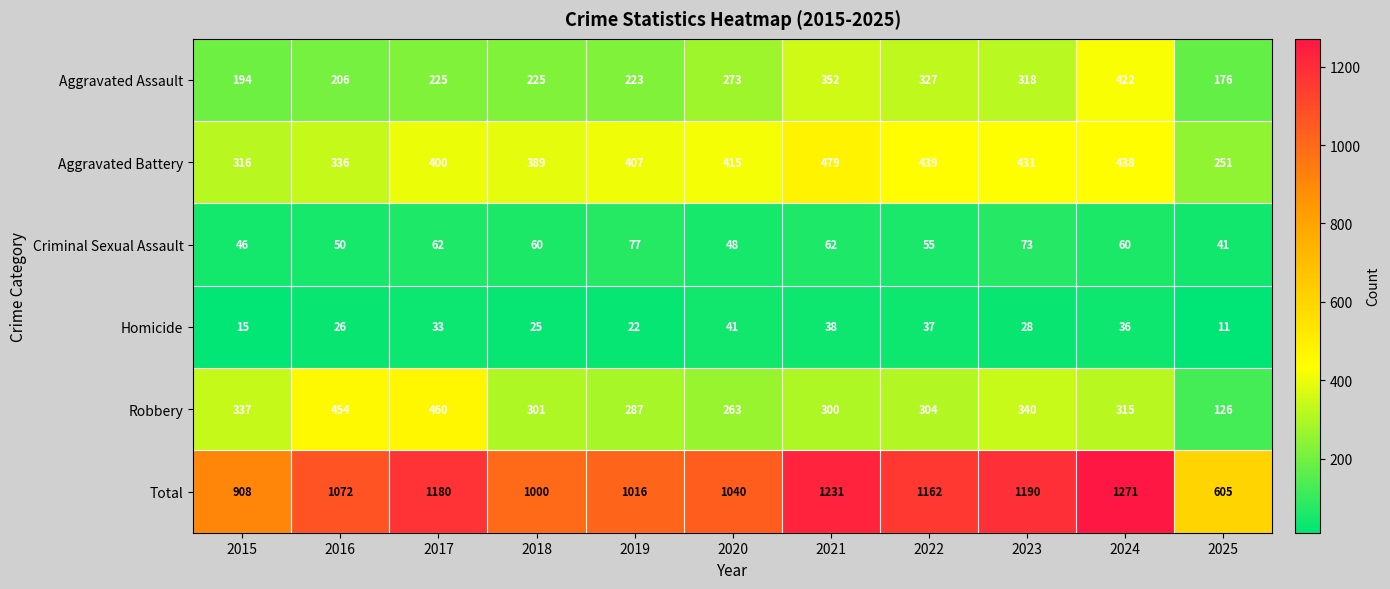

At 2021, list the series in order from smallest to largest.

Homicide, Criminal Sexual Assault, Robbery, Aggravated Assault, Aggravated Battery, Total